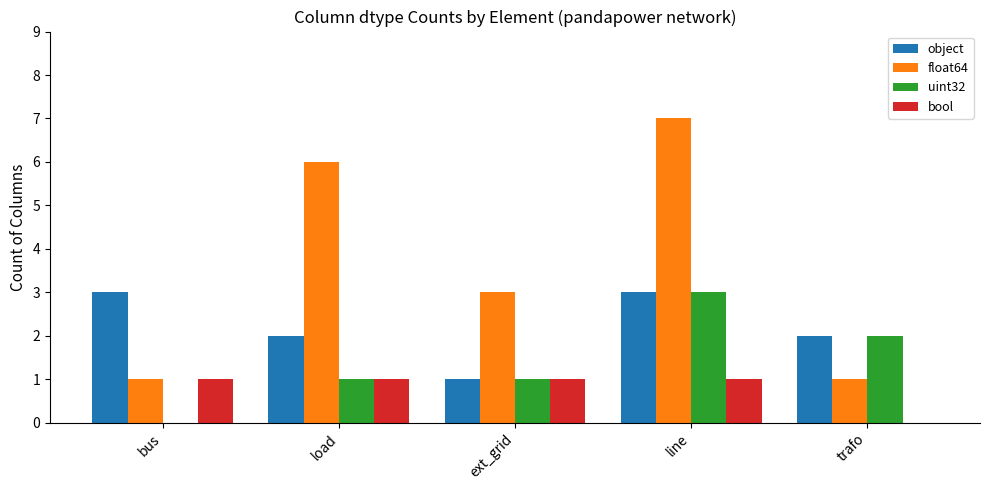

Which series has the largest range (max minus min)?

float64